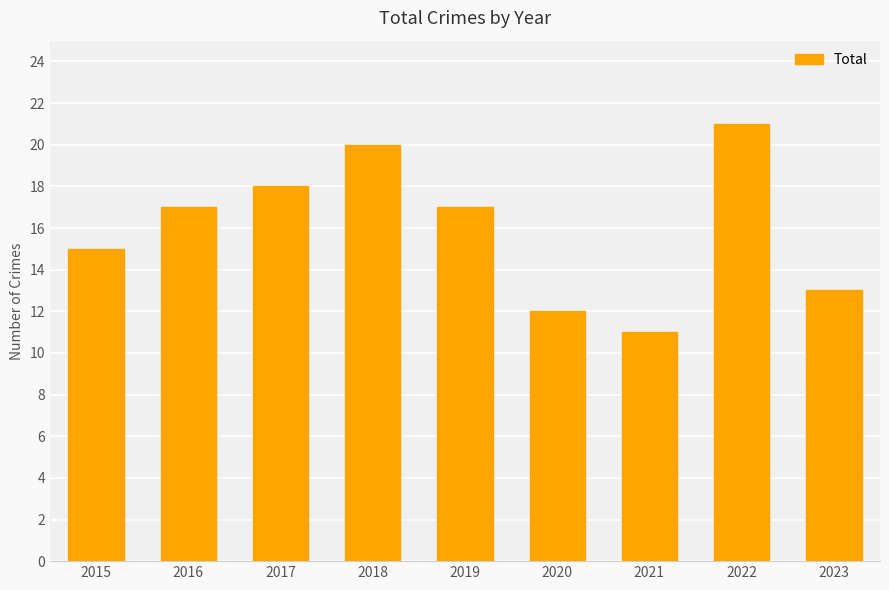

Are the bars horizontal?

No